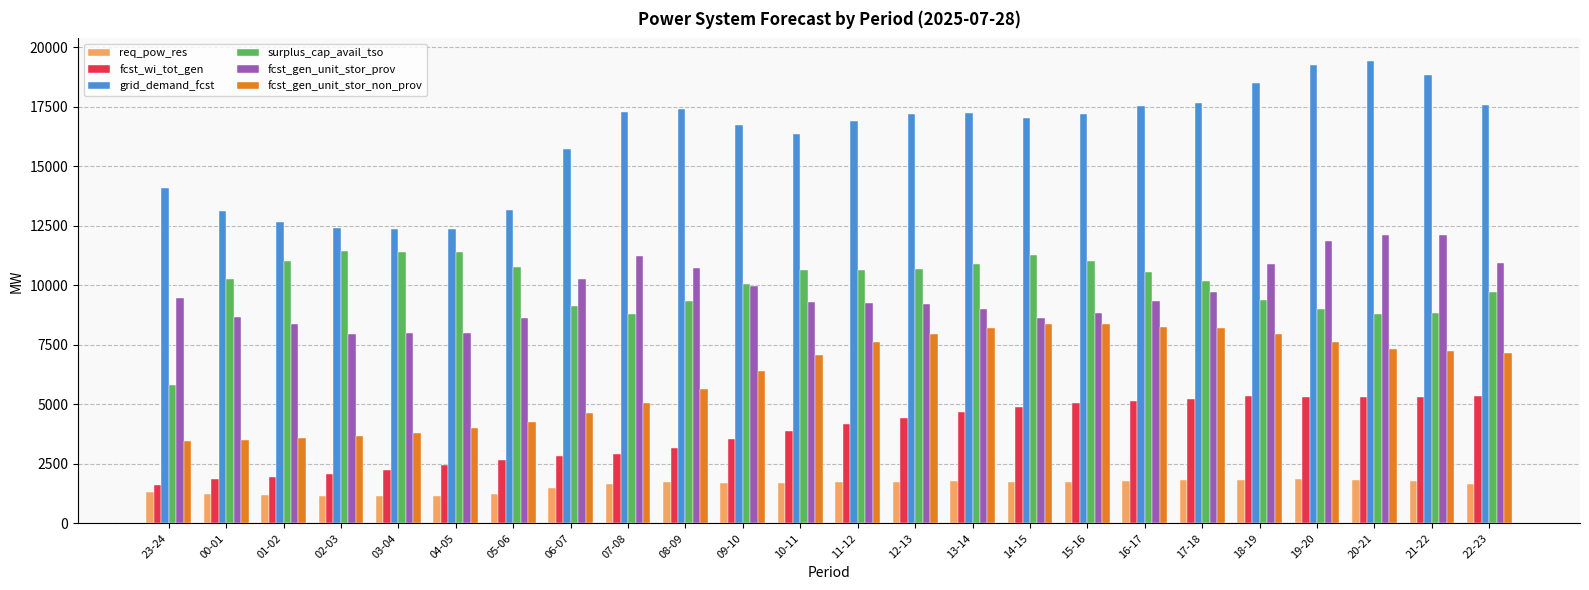

At 16-17, list the series in order from largest to smallest.

grid_demand_fcst, surplus_cap_avail_tso, fcst_gen_unit_stor_prov, fcst_gen_unit_stor_non_prov, fcst_wi_tot_gen, req_pow_res